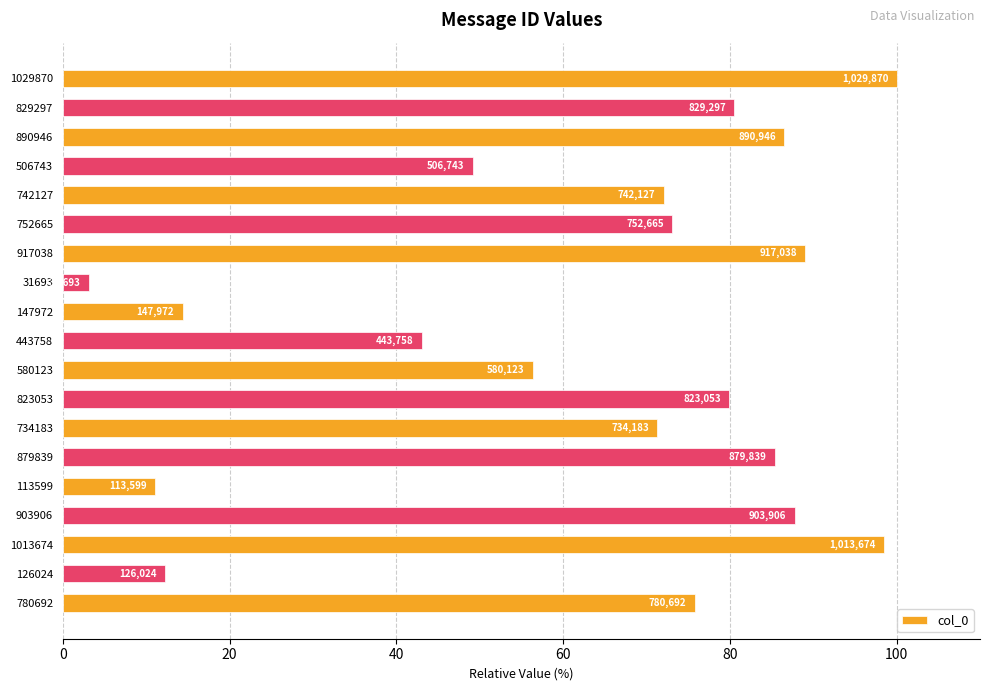

How many bars are there in total?

19